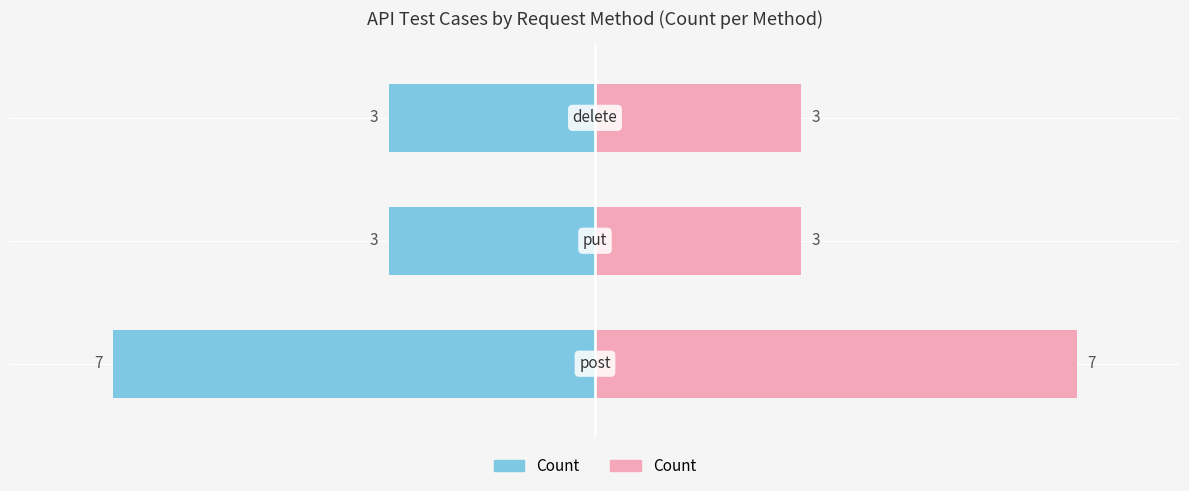

Reading right to left, transcribe all the data shown in this chart.

Count (Left): 2=-3	1=-3	0=-7
Count (Right): 2=3	1=3	0=7